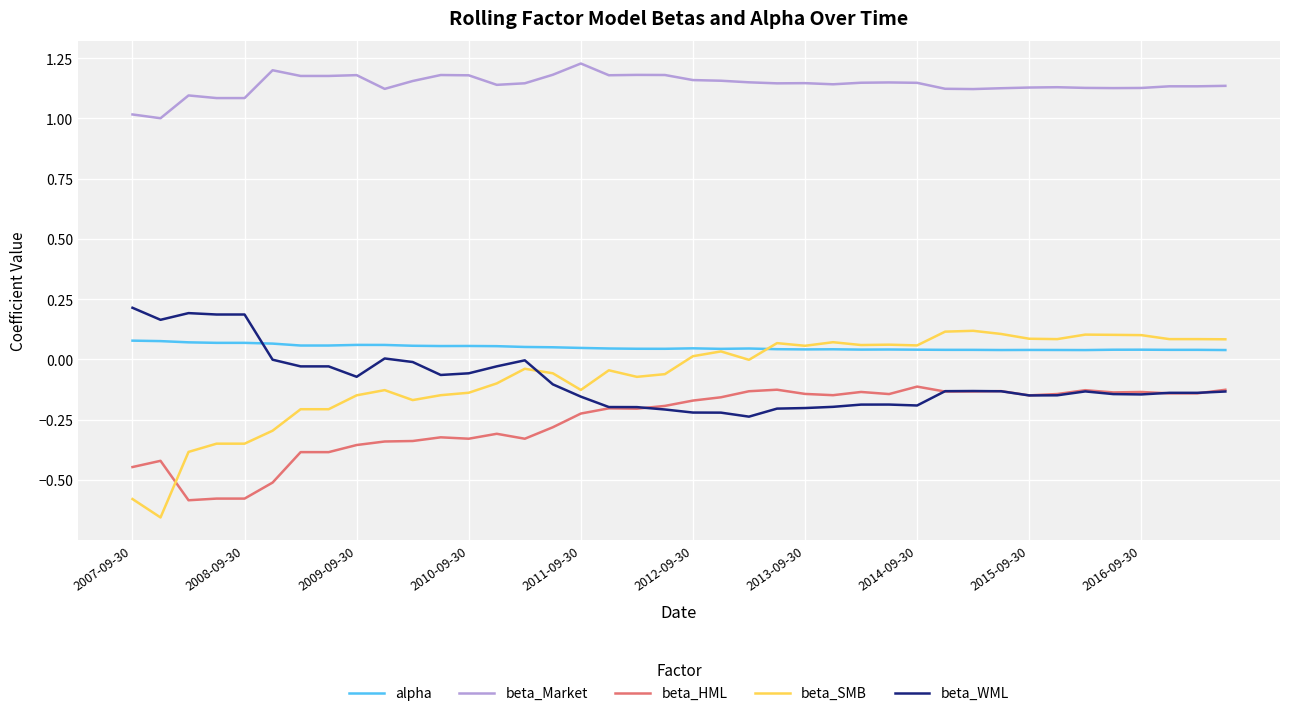

True or false: beta_Market and beta_HML cross at least once.

False